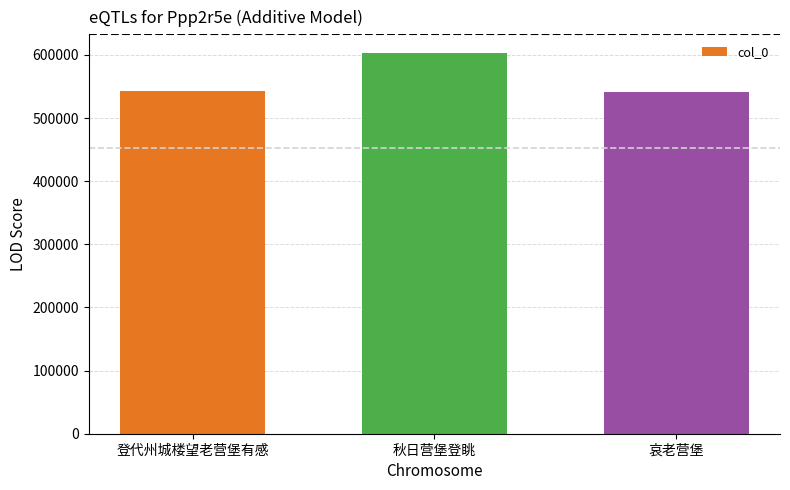

The value at 登代州城楼望老营堡有感 is 148741. True or false?

False